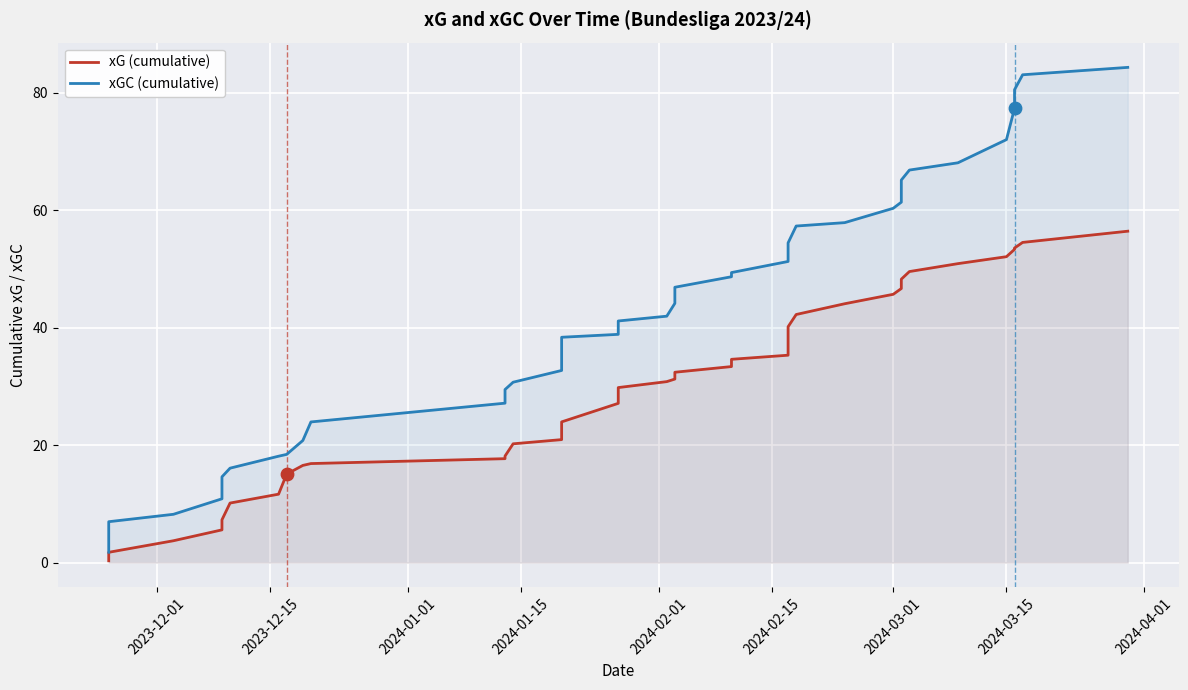

Which series has the largest Y range (max minus min)?

xGC (cumulative)